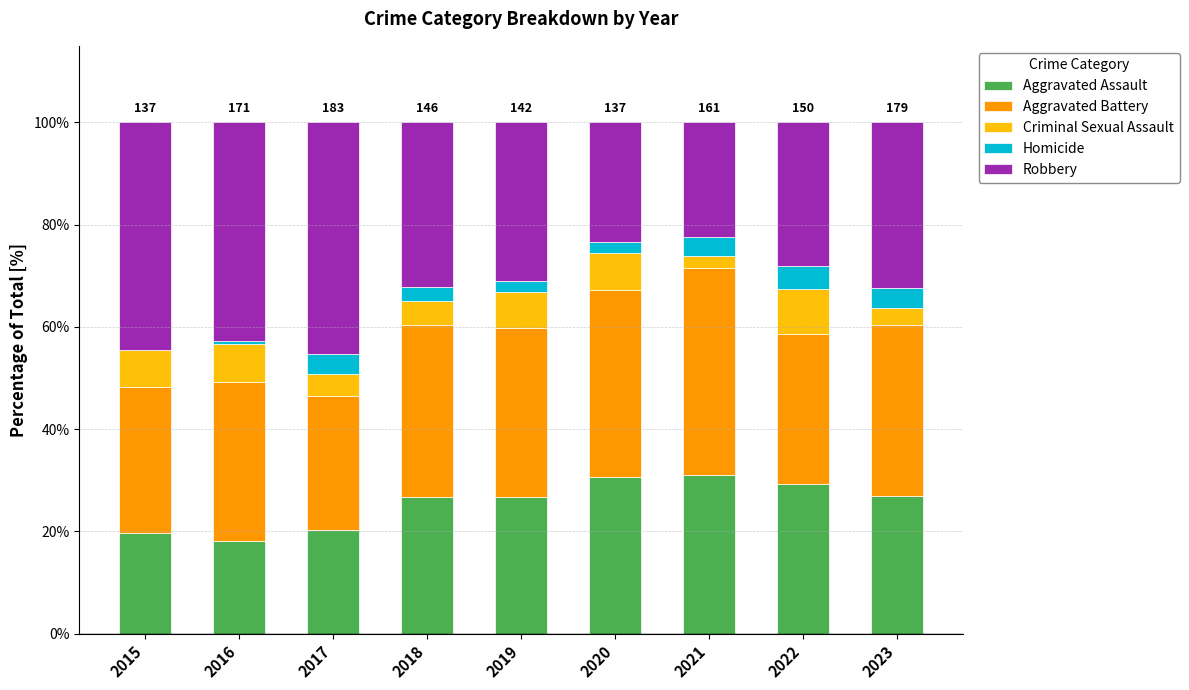

What is the total value across all series at 2017?

100.0